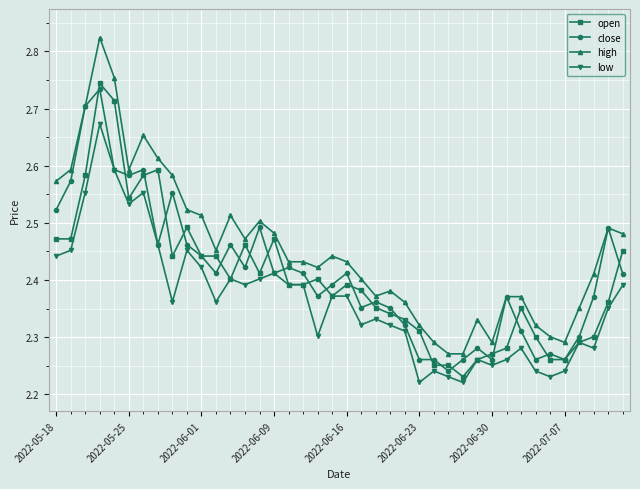

True or false: open has more than 1 points higher than both neighbors.

True